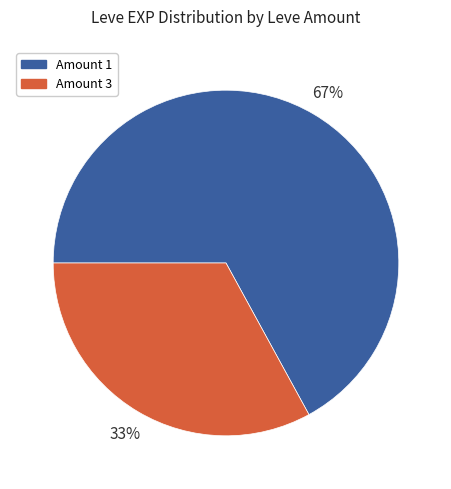

Does any single category account for the majority?

Yes